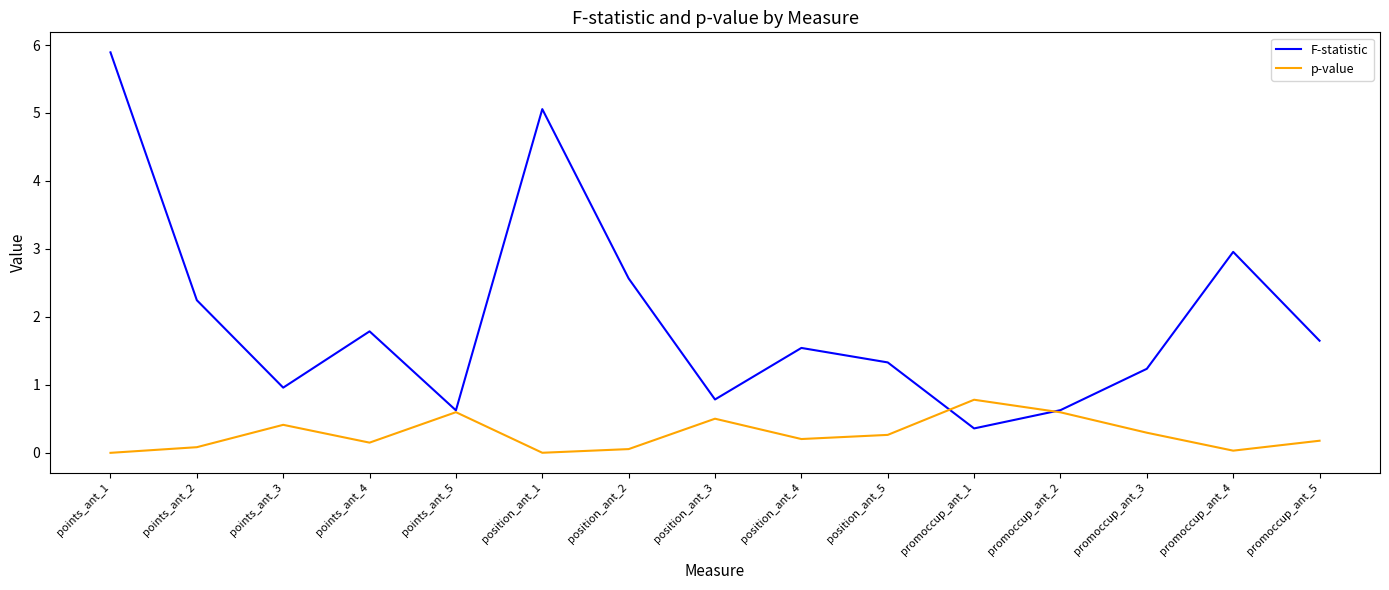

What is the total value across all series at position_ant_4?

1.7